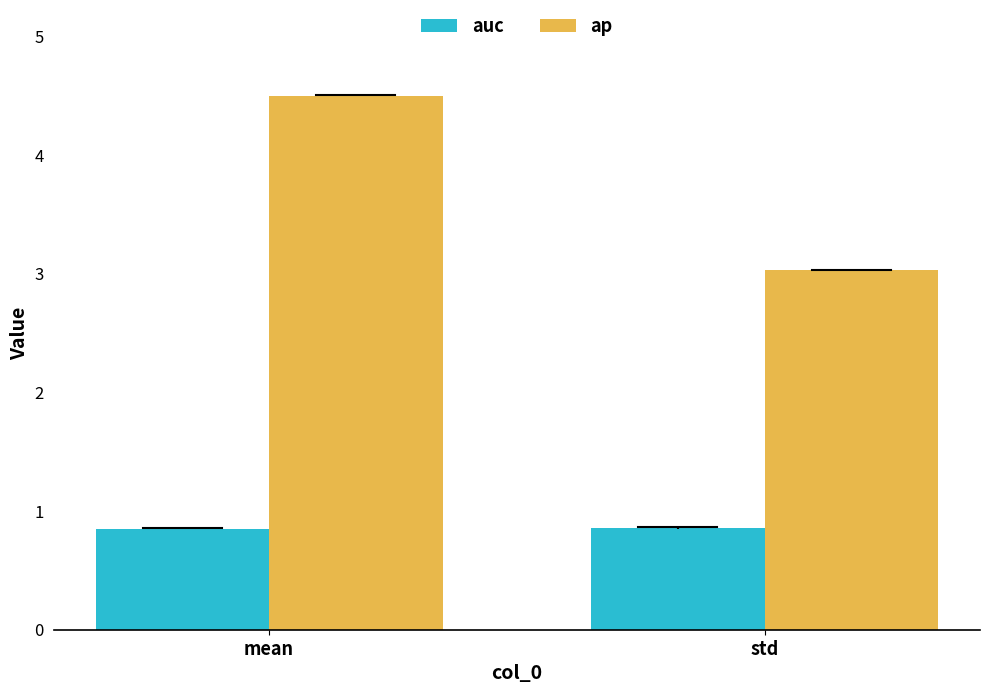

Which series has the widest spread of values?

ap